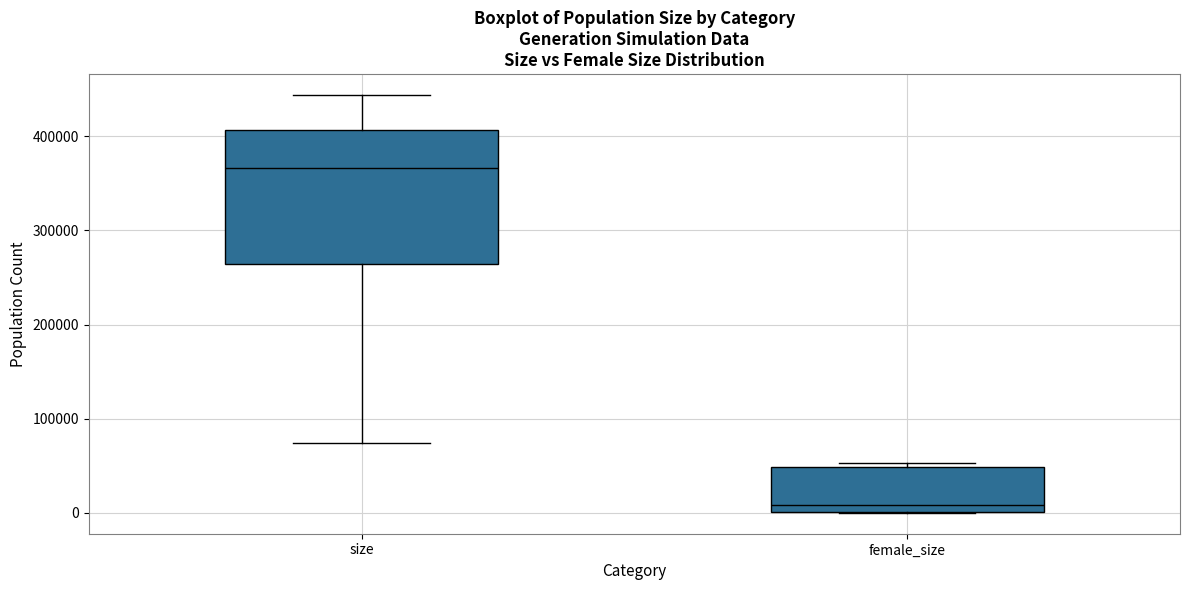

Which box has the highest median line?

size